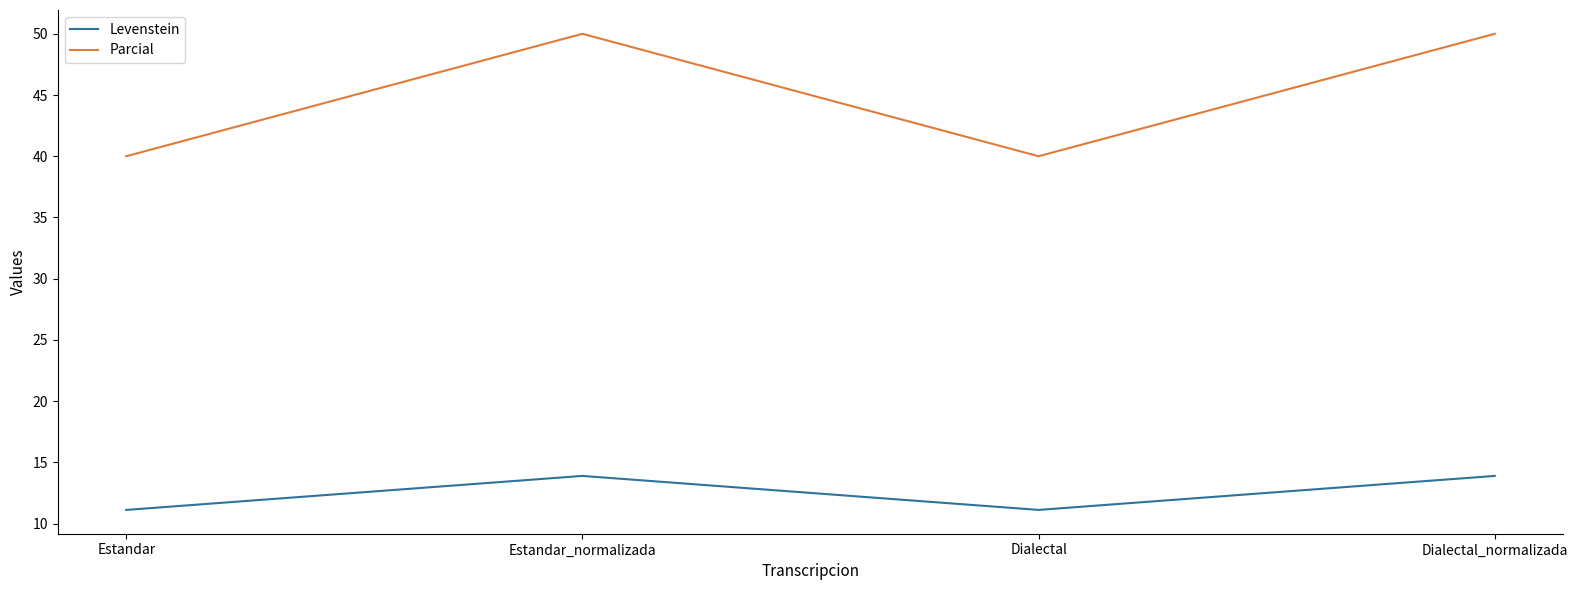

What is the minimum value shown in the chart?

11.1